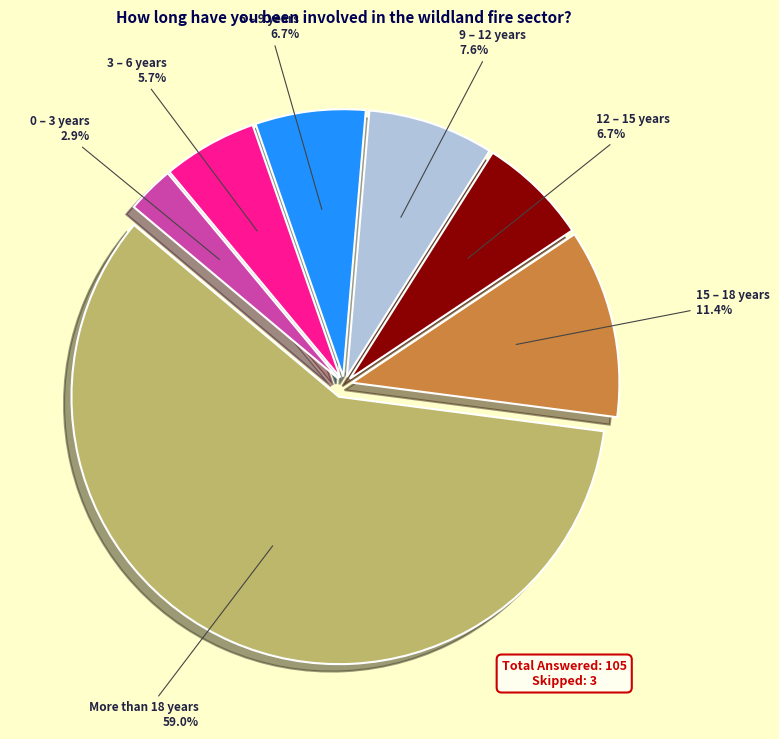

Between 3 – 6 years and 6 – 9 years, which is larger?

6 – 9 years